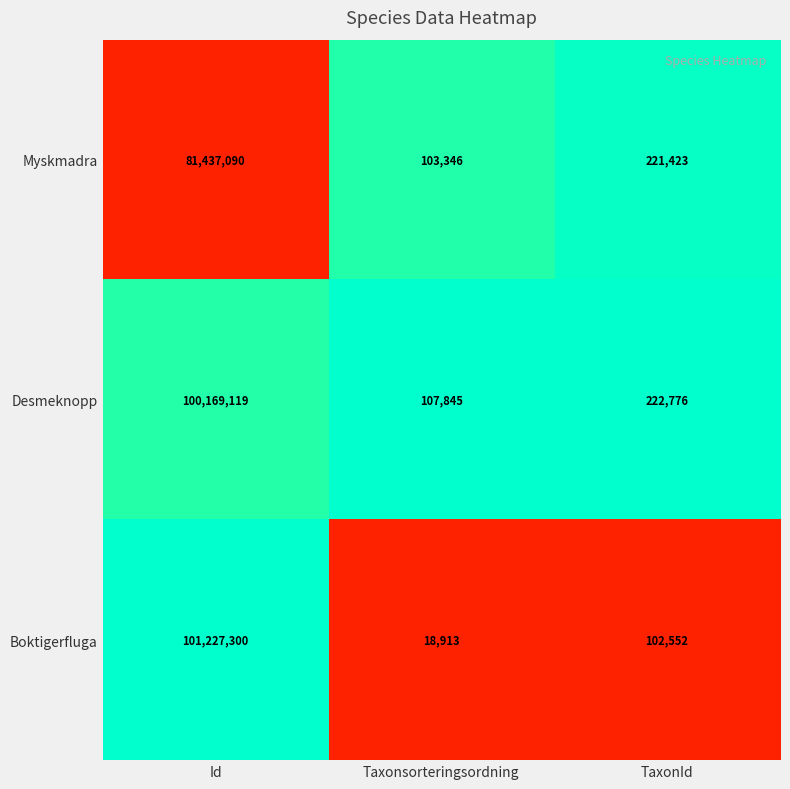

What is the difference between the Boktigerfluga values at TaxonId and Taxonsorteringsordning?

83639